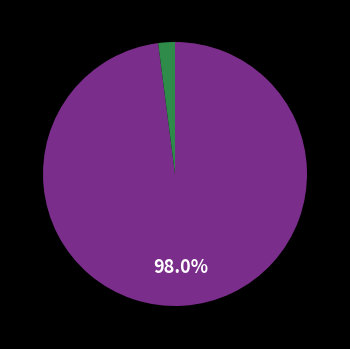

Is there a majority slice in this chart?

Yes